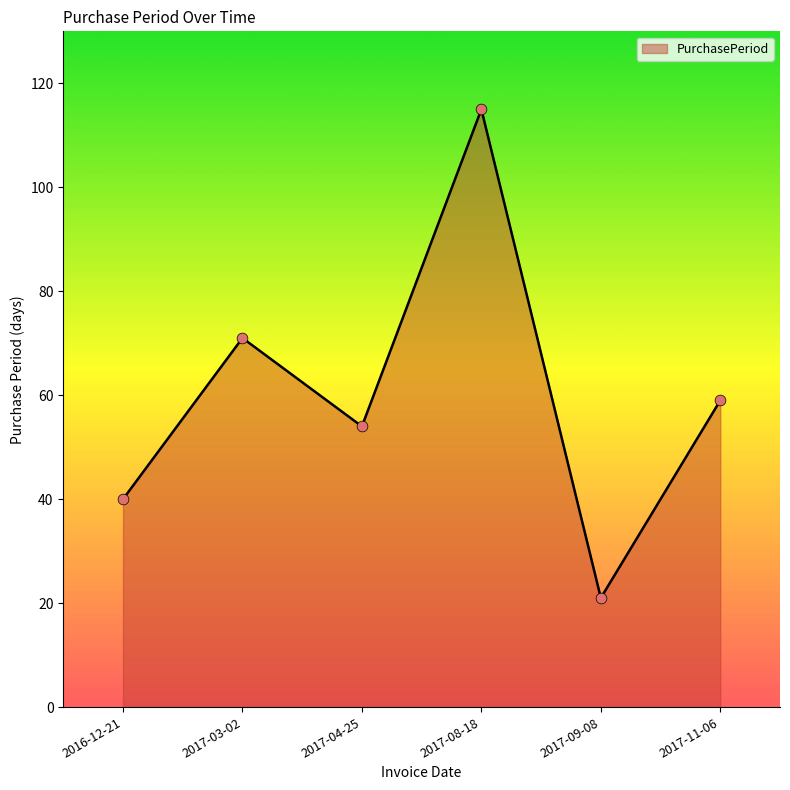

What is the ratio of the value at 2016-12-21 to the value at 2017-09-08?

1.9